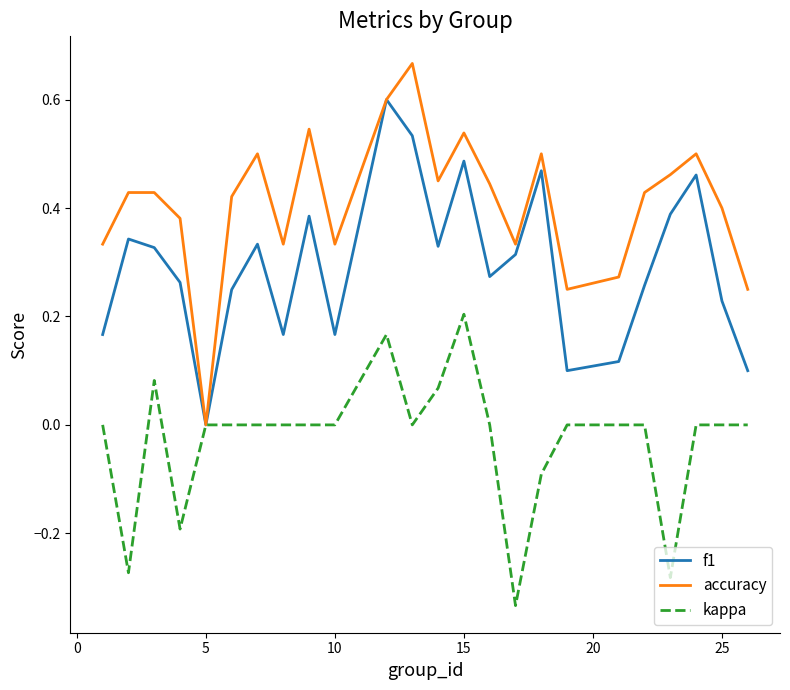

List the series in order of their peak value, highest first.

accuracy, f1, kappa